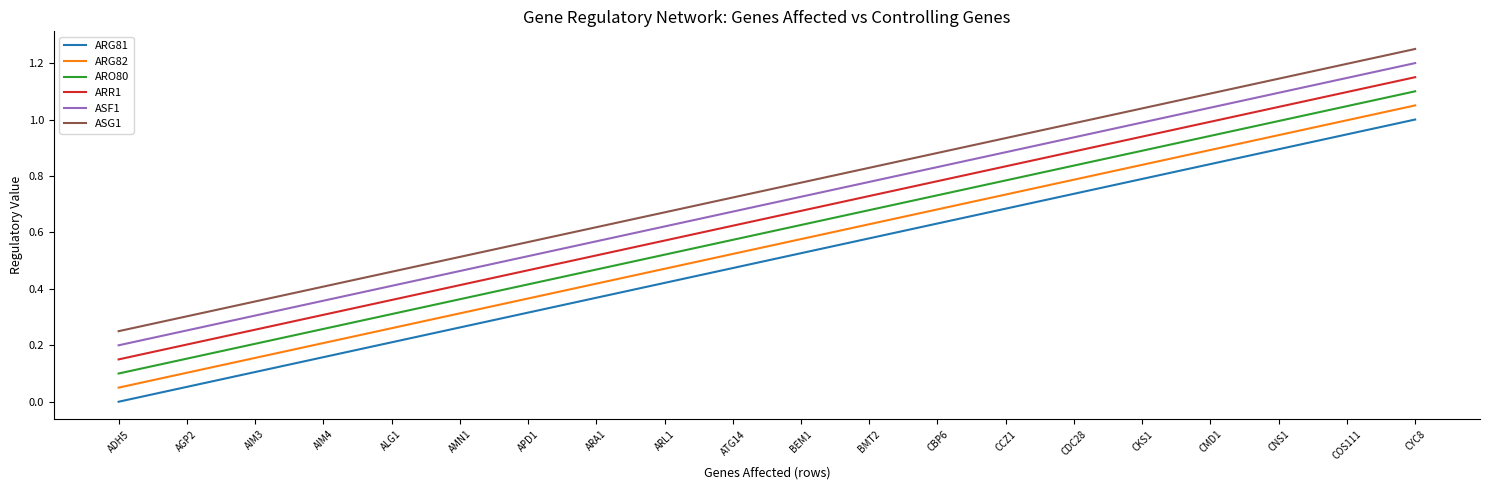

Does the chart display data point markers on the line(s)?

No